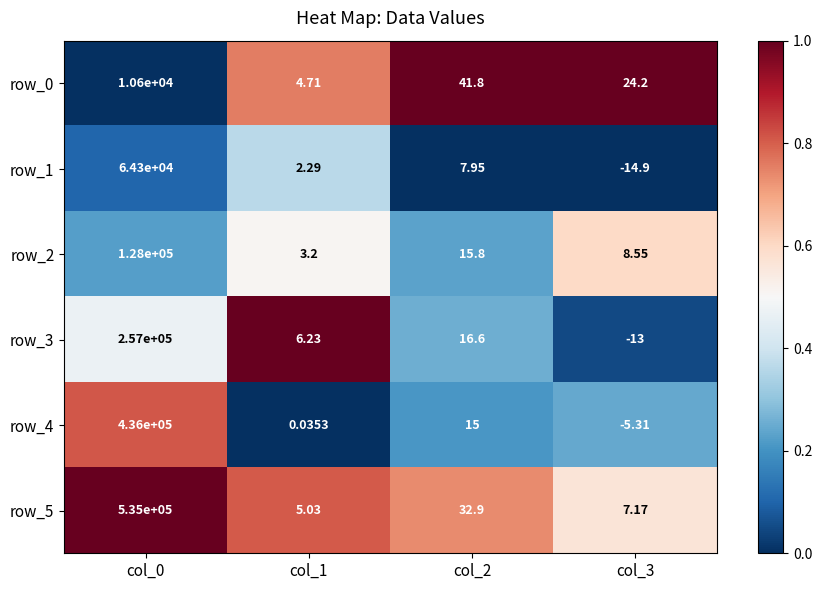

At how many categories does at least one series exceed 0?

4